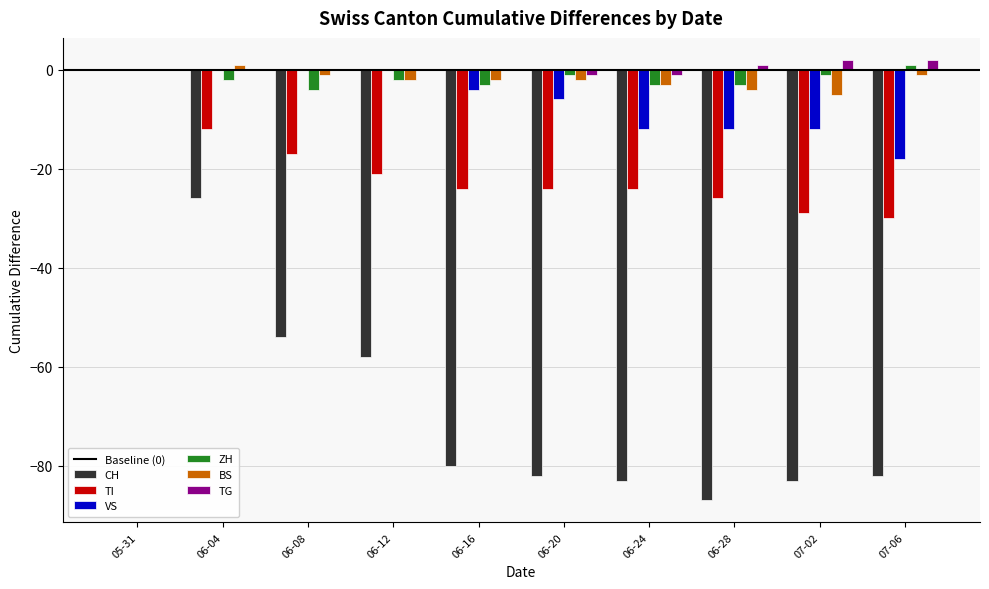

What is the total value across all series at 06-12?

-83